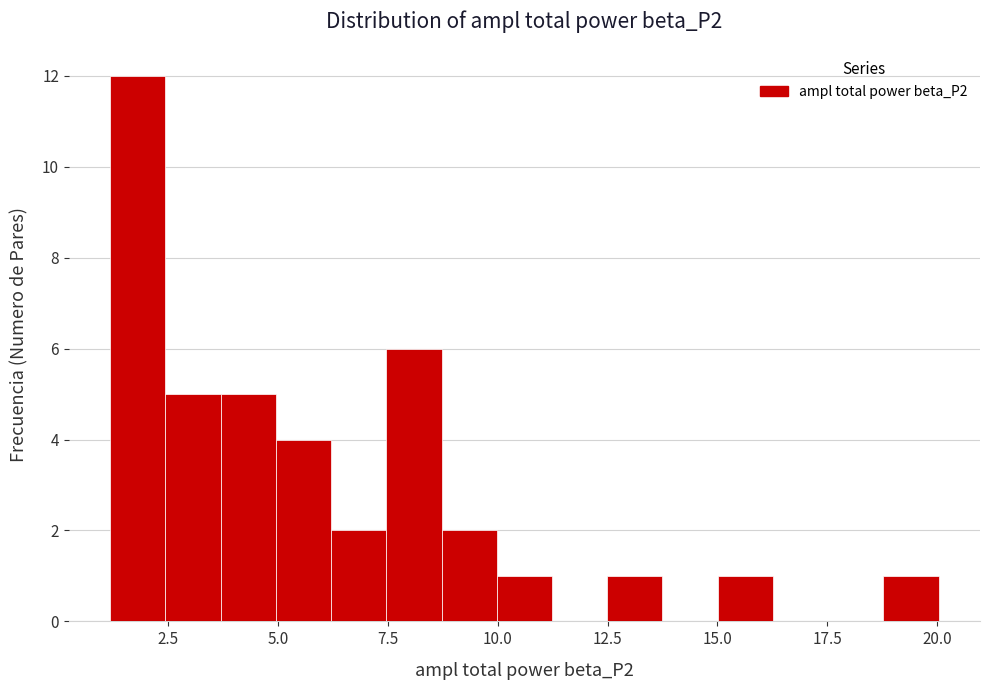

Read against the x-axis, roughly where is the centre of the tallest bar?

2.0